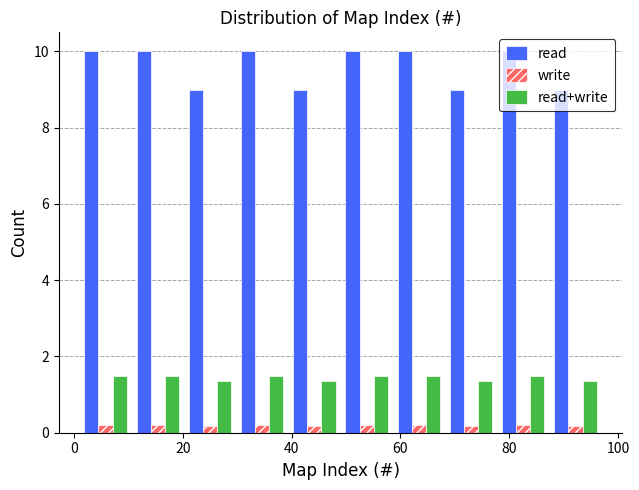

Reading left to right, list every range on the x-axis with the height of the bar of each series over it. Neither the bar edges nor the heights are printed on the chart, so give them approximately, as read against the axes.

1.0 to 10.6: read=10.0	write=0.2	read+write=1.6
10.6 to 20.2: read=10.0	write=0.2	read+write=1.6
20.2 to 29.8: read=9.0	write=under 0.2	read+write=1.4
29.8 to 39.4: read=10.0	write=0.2	read+write=1.6
39.4 to 49.0: read=9.0	write=under 0.2	read+write=1.4
49.0 to 58.6: read=10.0	write=0.2	read+write=1.6
58.6 to 68.2: read=10.0	write=0.2	read+write=1.6
68.2 to 77.8: read=9.0	write=under 0.2	read+write=1.4
77.8 to 87.4: read=10.0	write=0.2	read+write=1.6
87.4 to 97.0: read=9.0	write=under 0.2	read+write=1.4